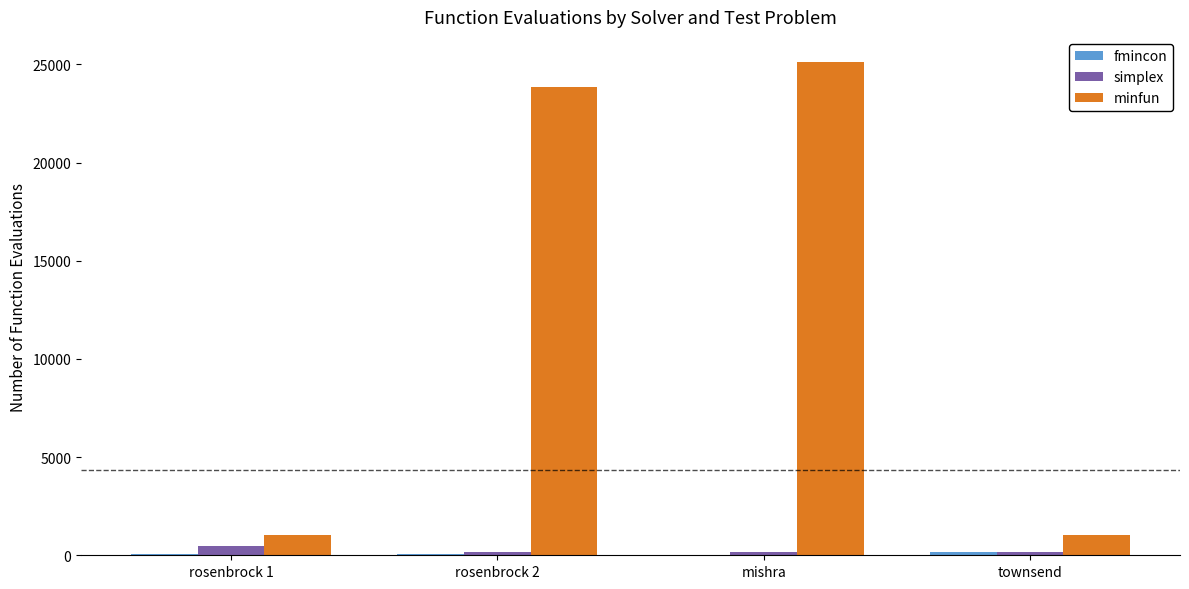

The value of minfun at townsend is 1837. True or false?

False